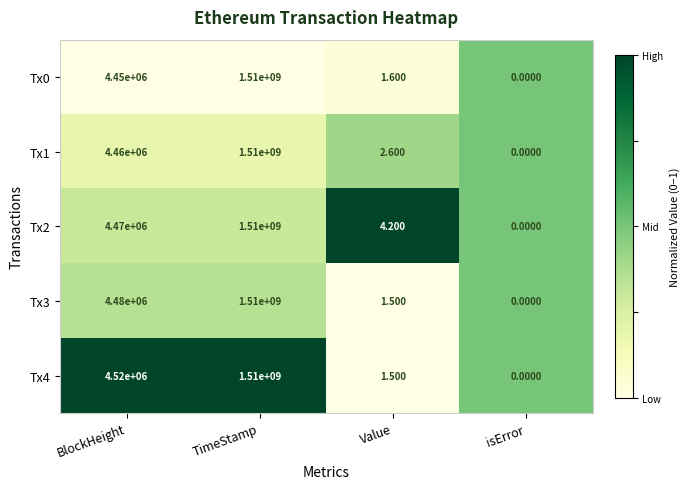

Which label corresponds to the smallest value in the chart?

isError